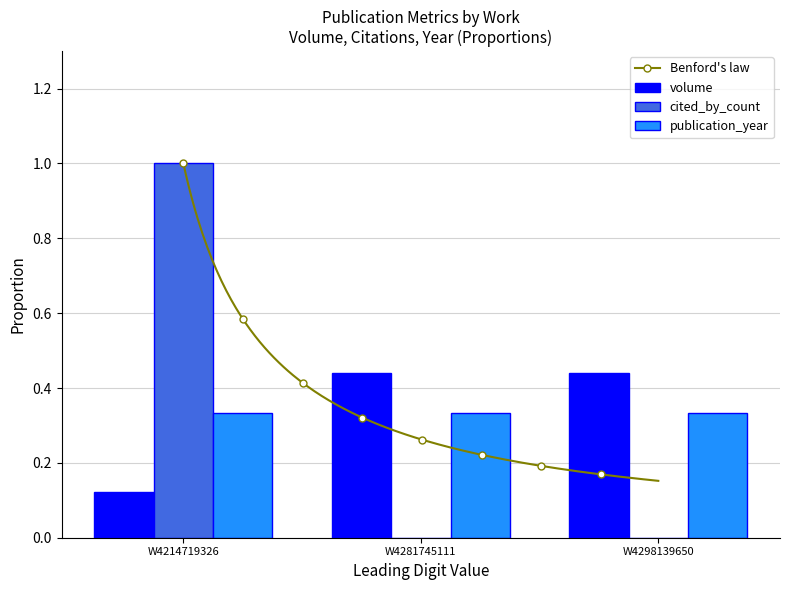

The value of volume at W4214719326 is 1.6. True or false?

False